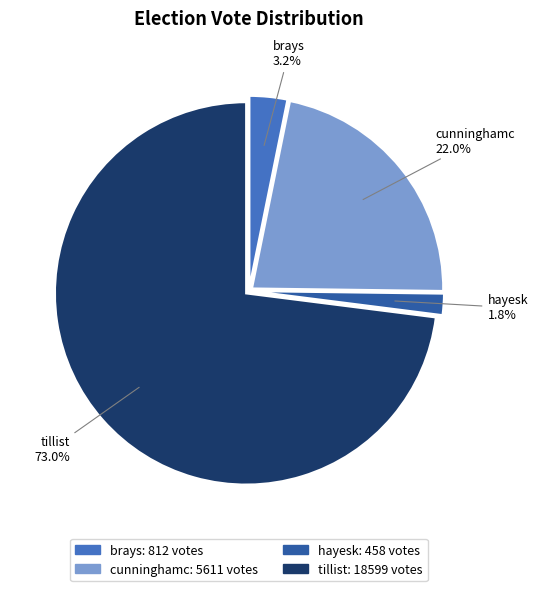

Do cunninghamc and tillist together represent more than half of the pie?

Yes